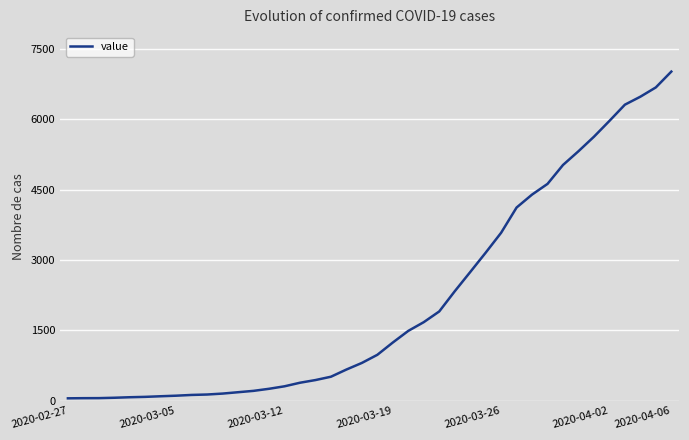

What is the difference between the maximum and minimum values?

6963